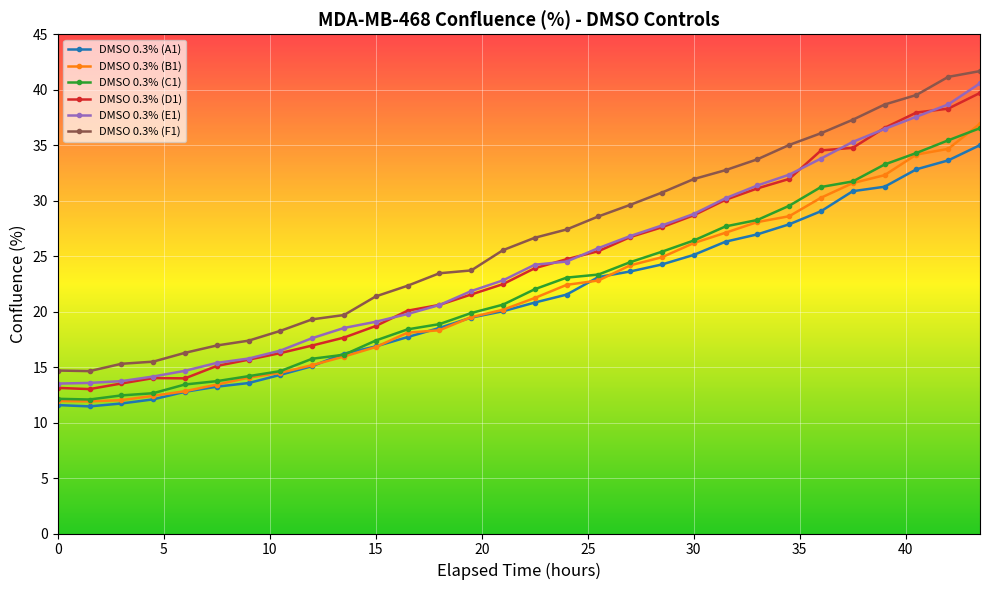

List the series in order of their peak value, highest first.

DMSO 0.3% (F1), DMSO 0.3% (E1), DMSO 0.3% (D1), DMSO 0.3% (B1), DMSO 0.3% (C1), DMSO 0.3% (A1)